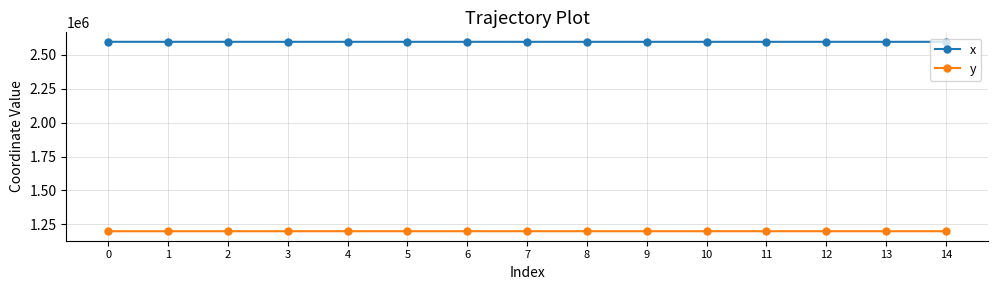

How many data points in y are less than 1199335?

7